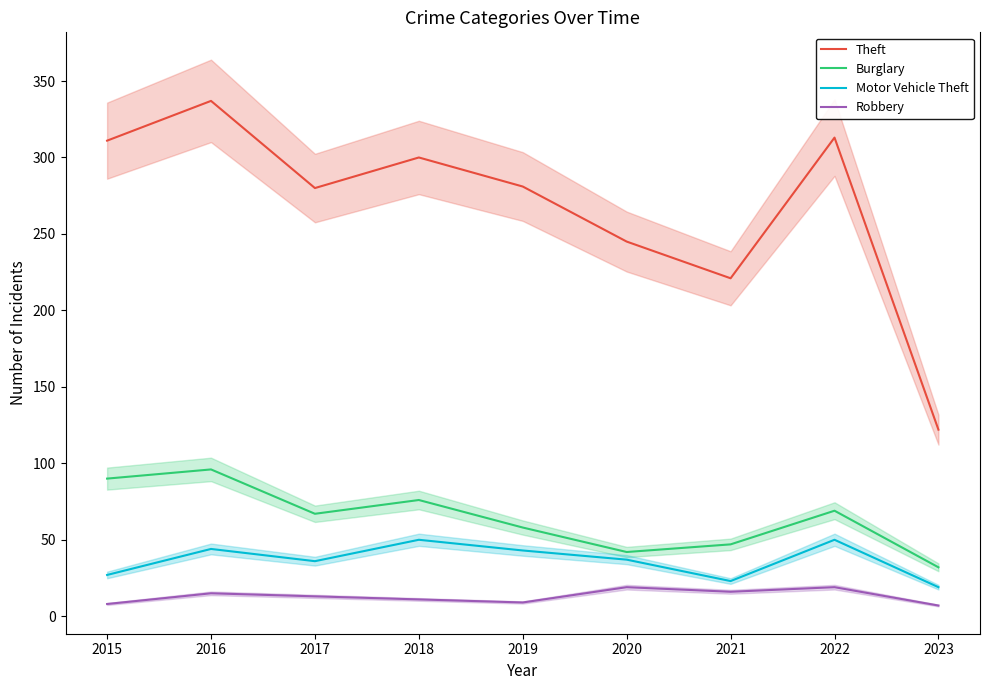

True or false: Robbery and Theft intersect in this chart.

False